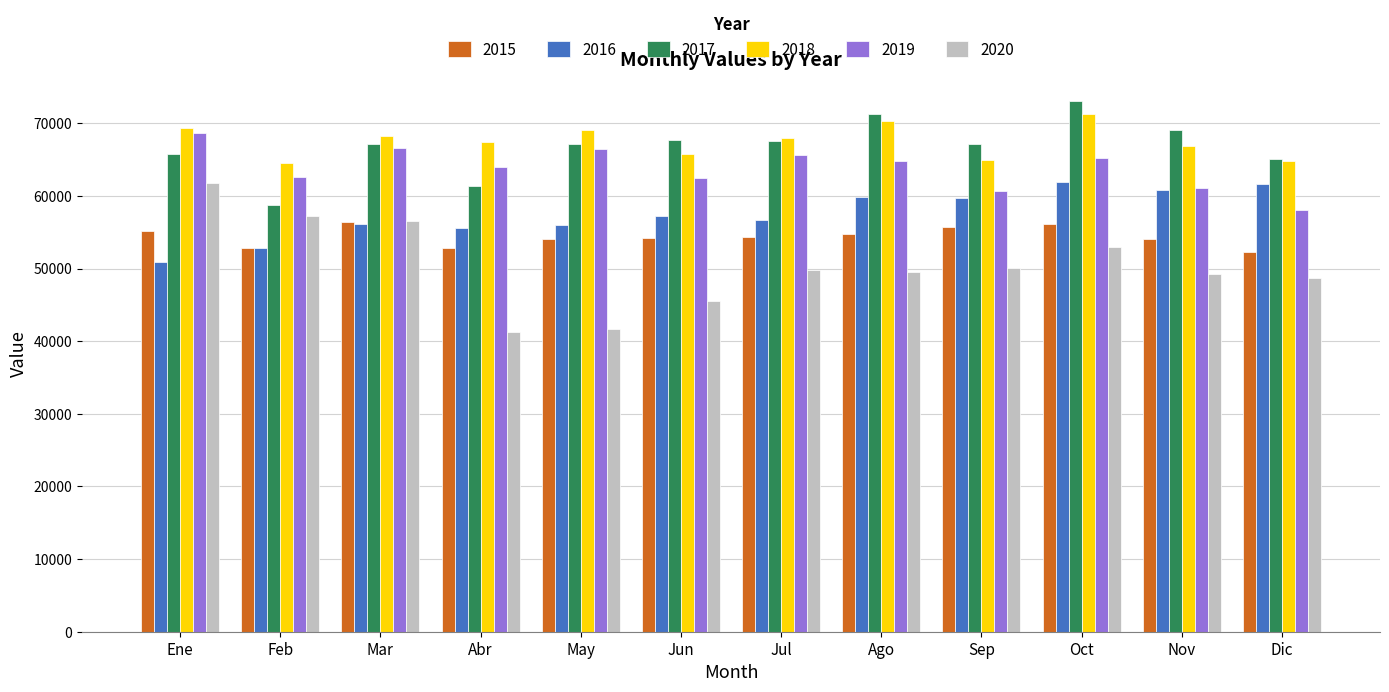

How many groups of bars are there?

12